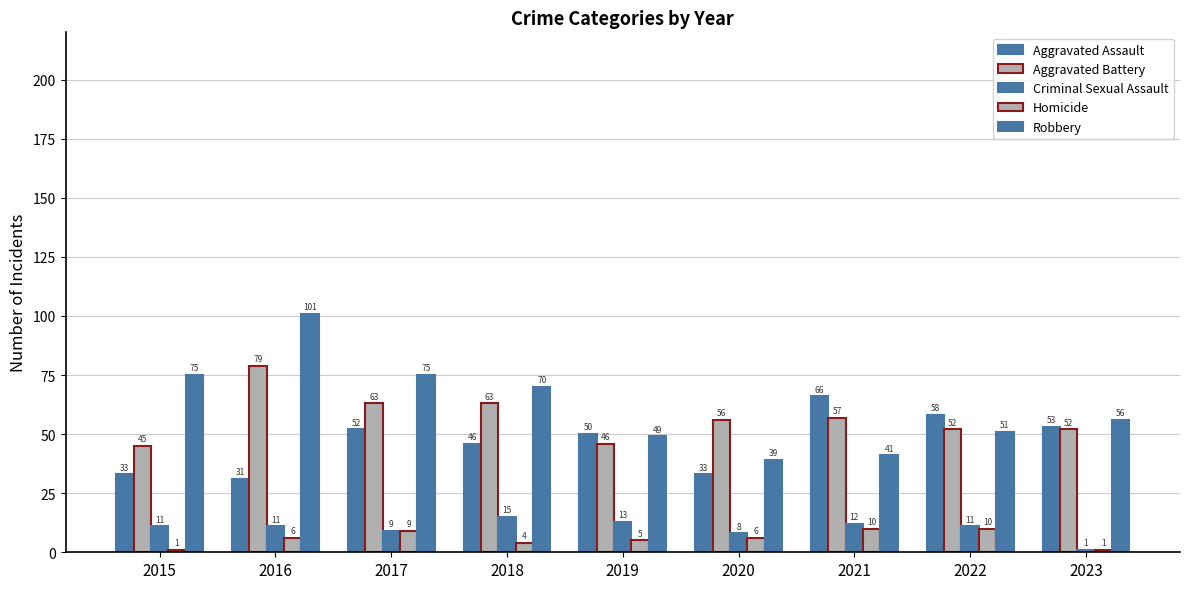

Is it true that Aggravated Assault equals 18 at 2016?

False